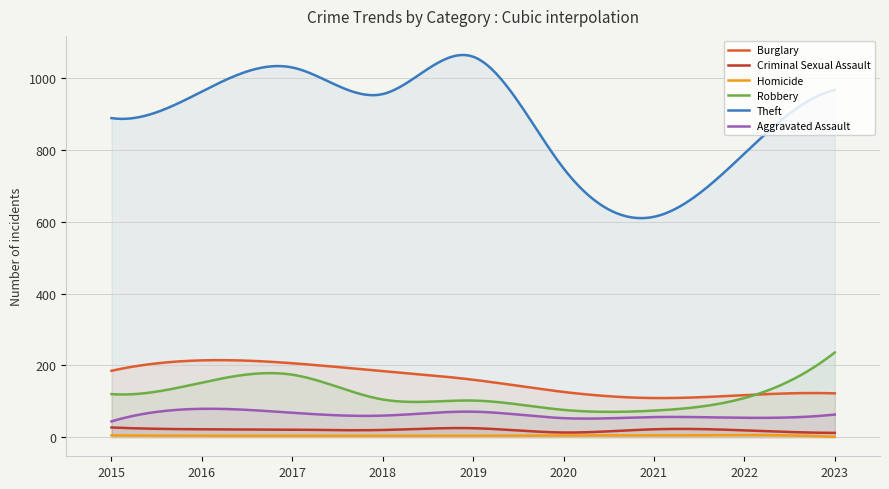

At how many categories does at least one series exceed 418?

300